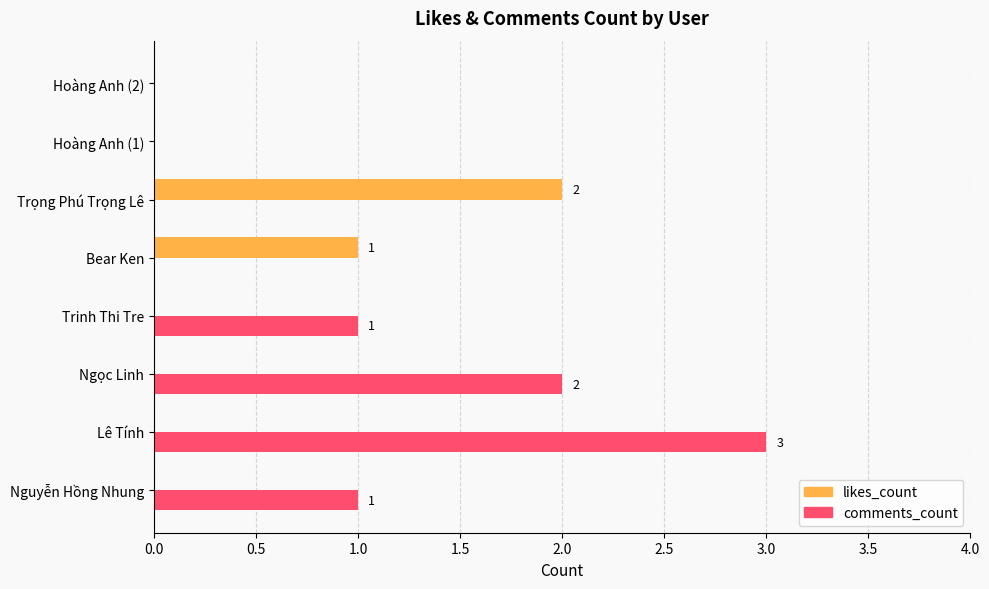

Between Lê Tính and Bear Ken, which series saw the biggest shift?

comments_count